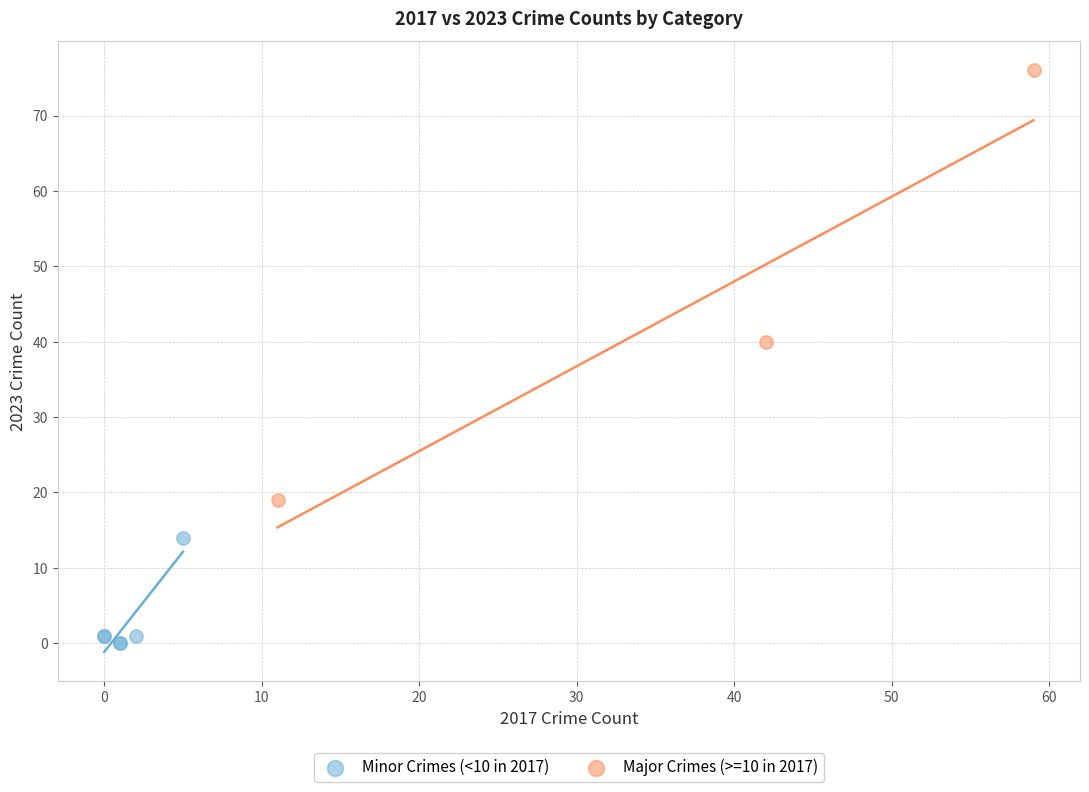

What are all the series names shown in the legend?

Minor Crimes (<10 in 2017), Major Crimes (>=10 in 2017)